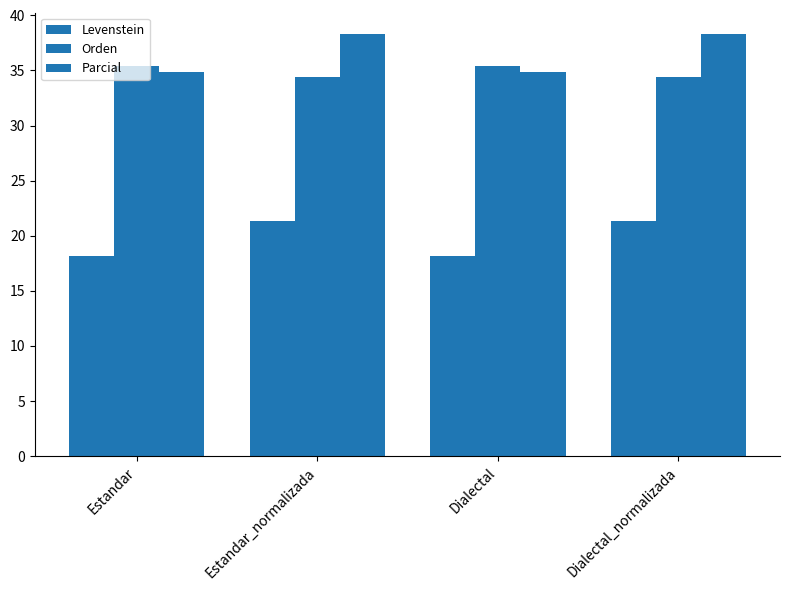

Count the number of data series in this chart.

3